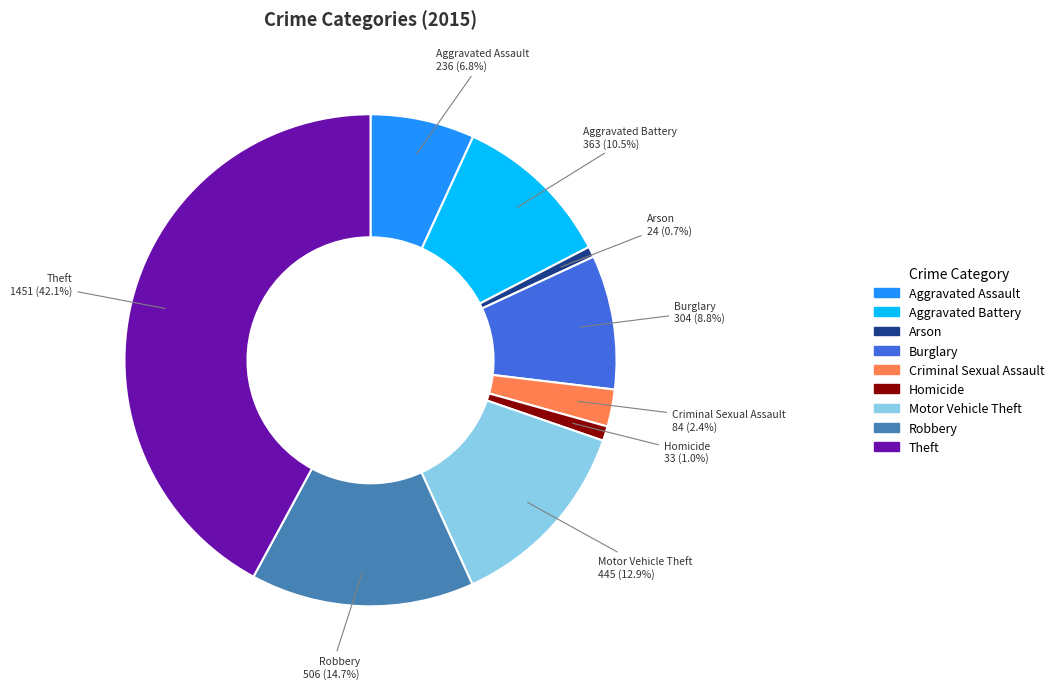

What percentage is the Aggravated Assault slice, to the nearest percent?

7%